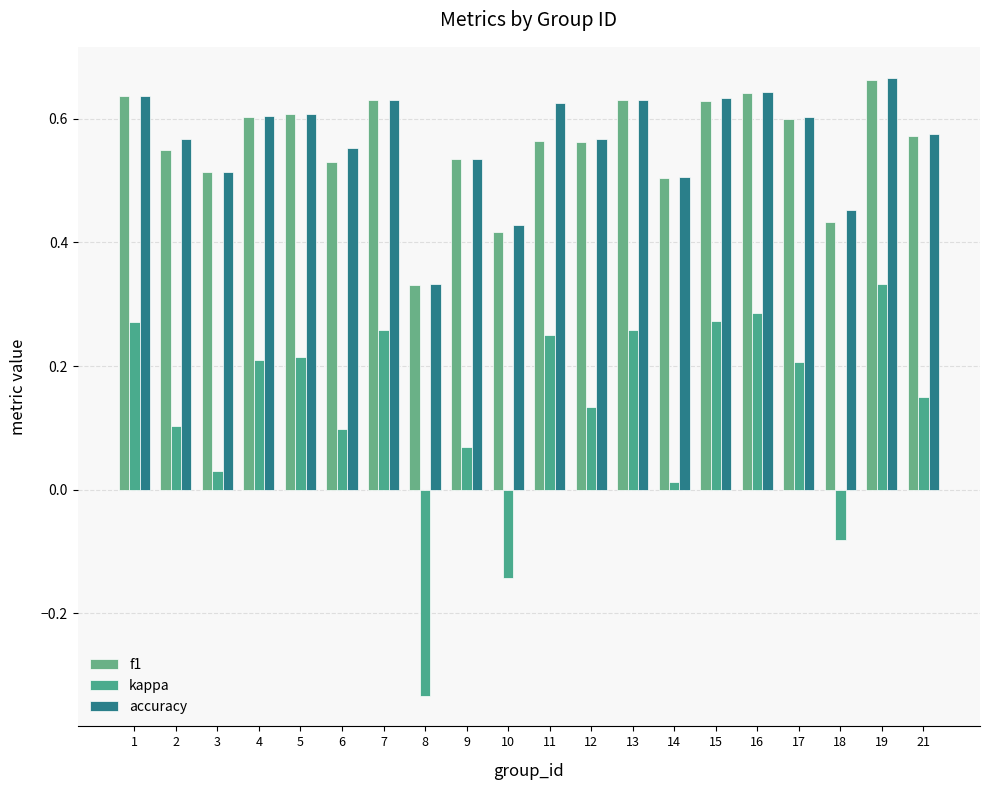

What is the approximate value of accuracy at 1?

0.6